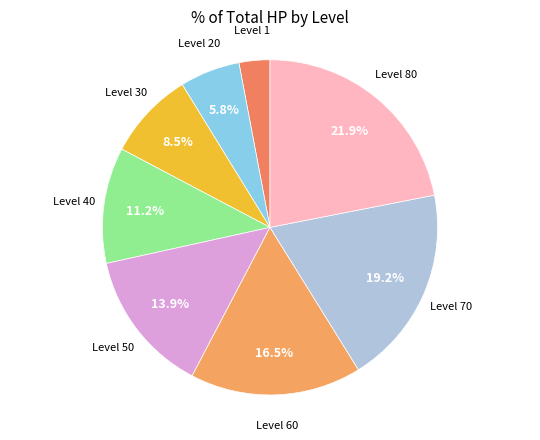

How many segments does this pie chart have?

8